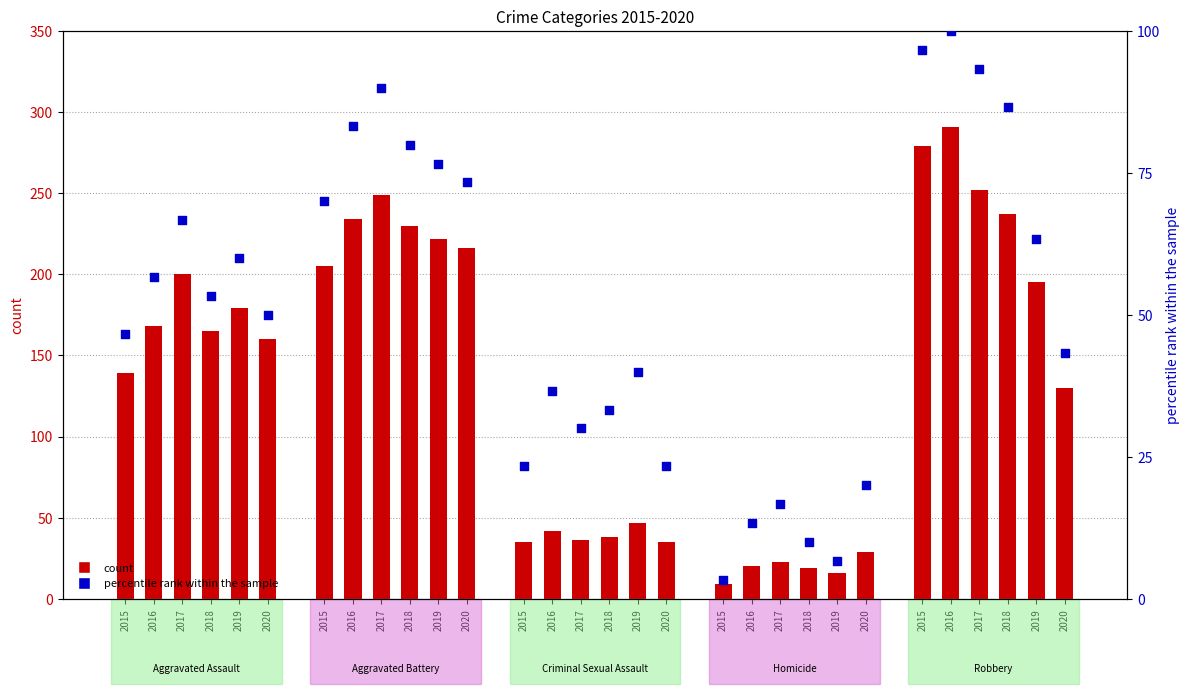

What is the change in value from 2019 to 2017?

+53.3